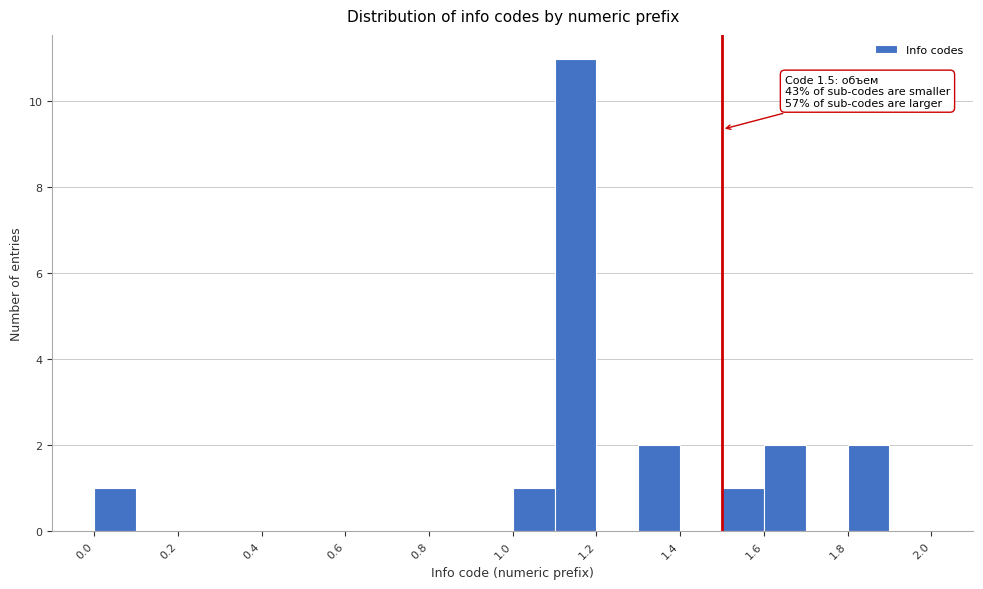

Which range on the x-axis has the tallest bar?

1.1 to 1.2